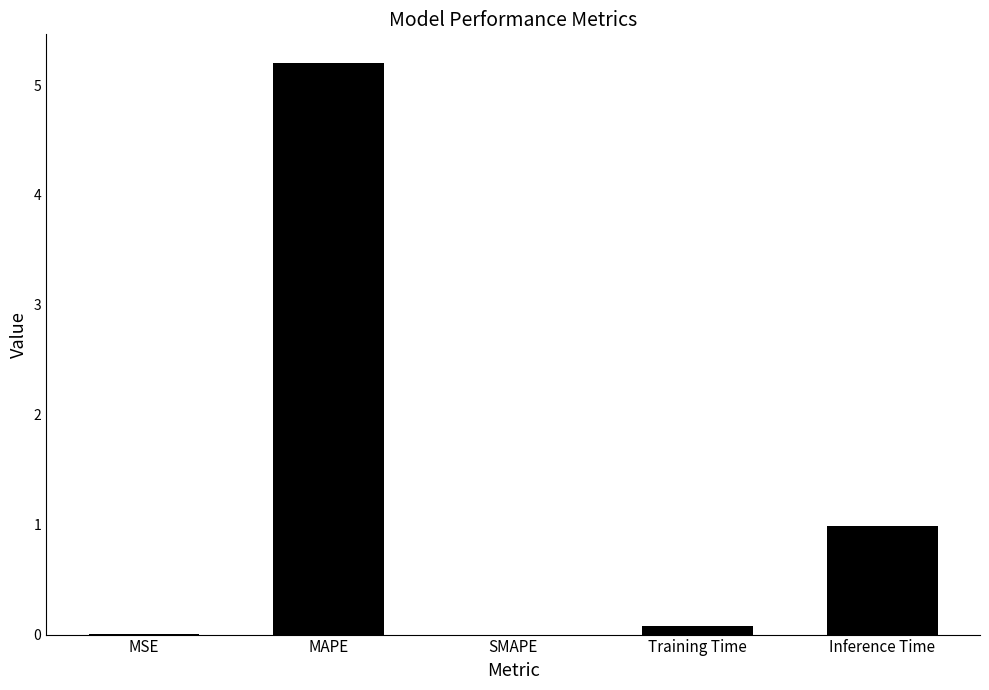

Is it true that the value at MAPE is 3.5?

False